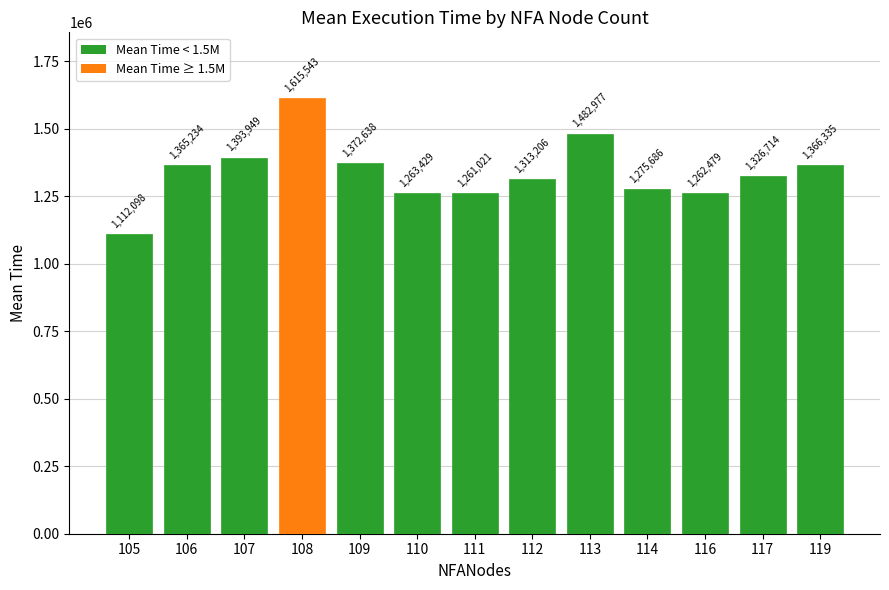

Is it true that the value at 117 is 2348519.0?

False